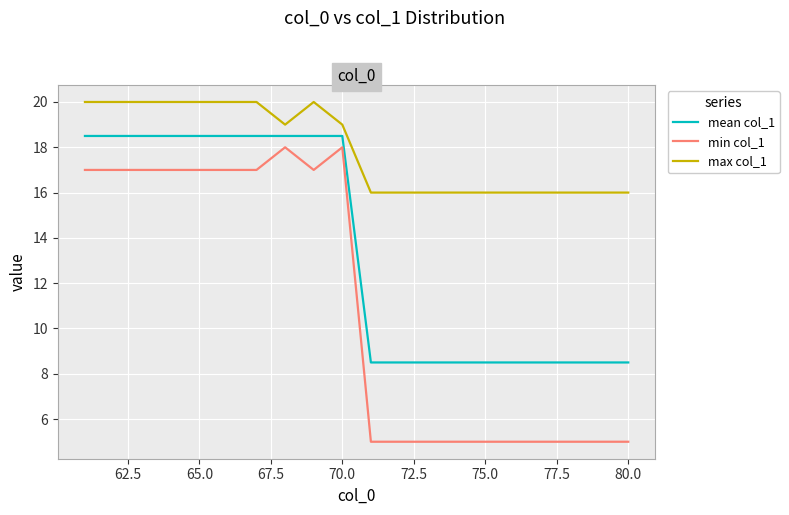

Which series has the largest total across all categories?

max col_1